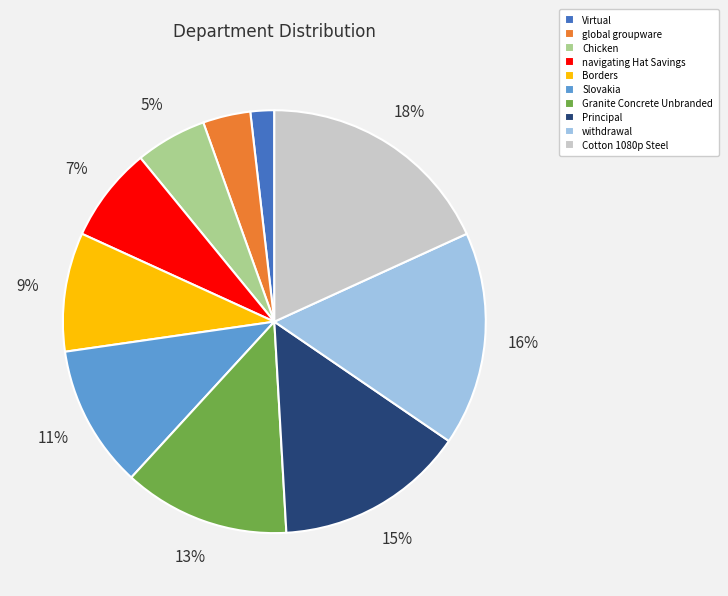

Does any single category account for the majority?

No